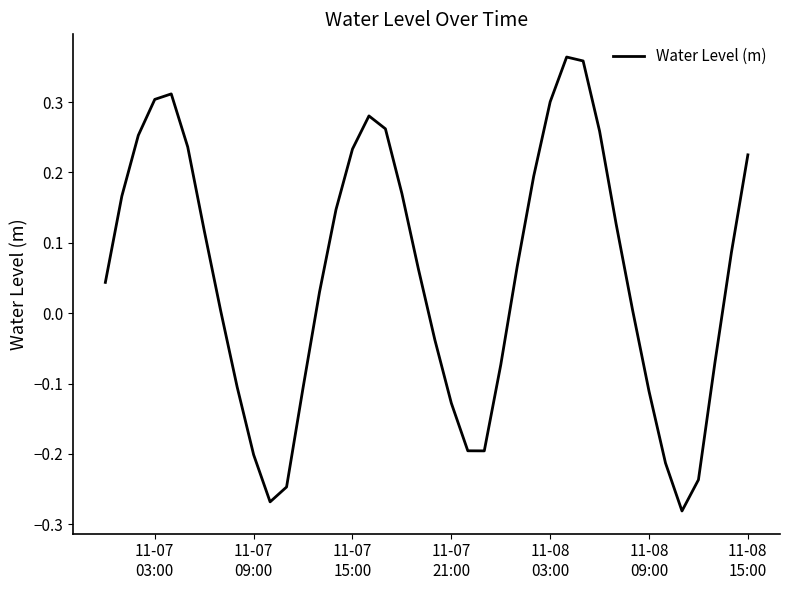

What is the value of the 17th point from the left?

0.3